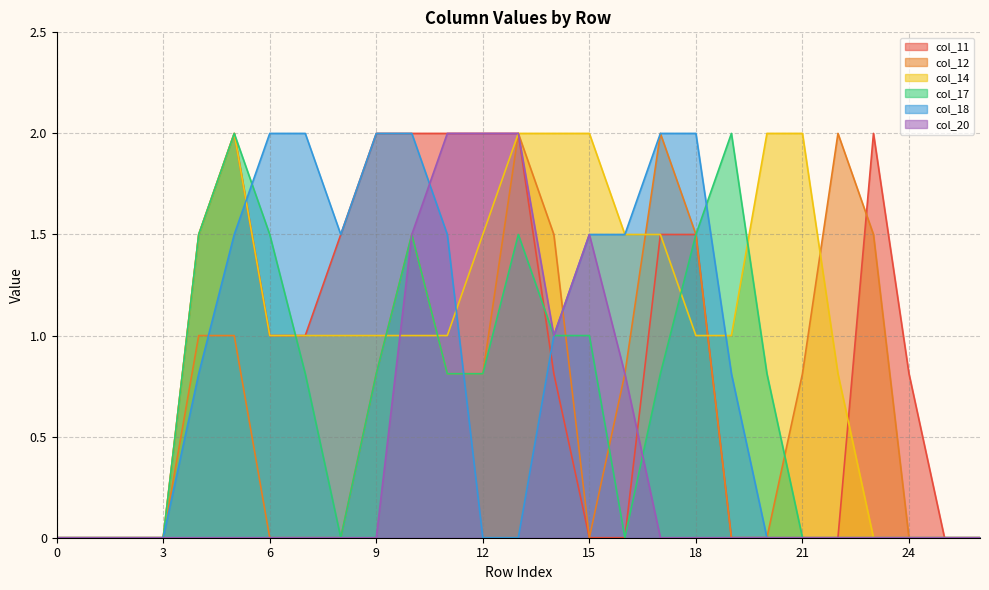

What is the maximum value shown in the chart?

2.0